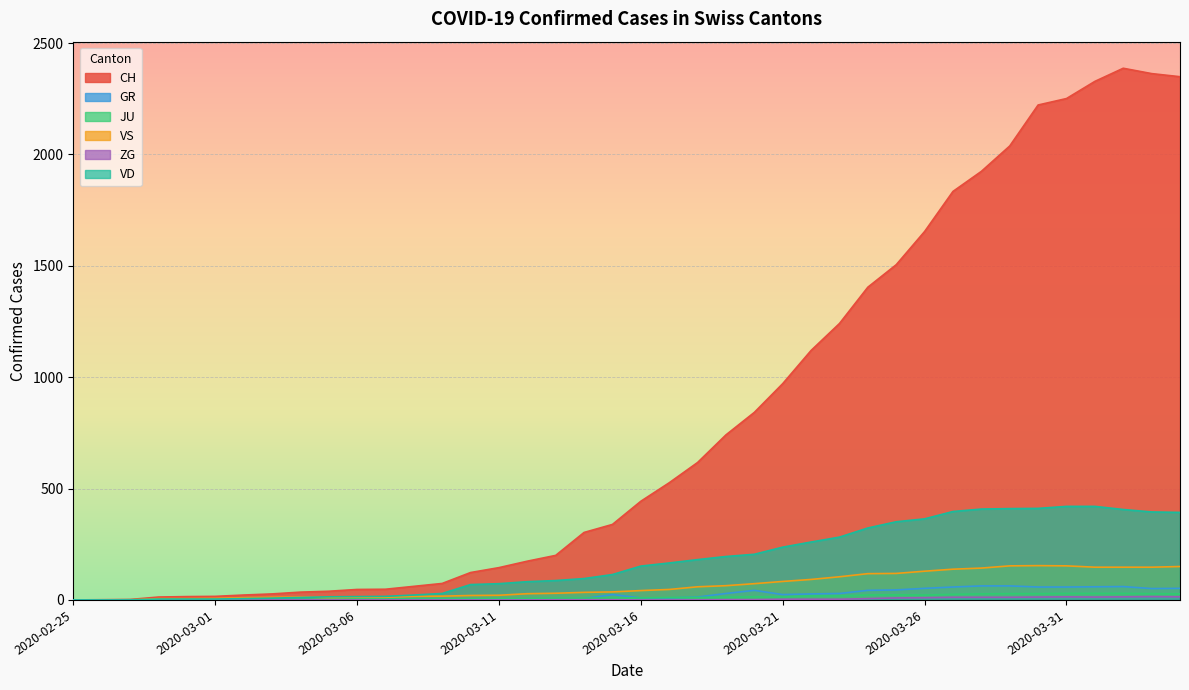

What is the difference between the CH values at 2020-03-23 and 2020-03-24?

163